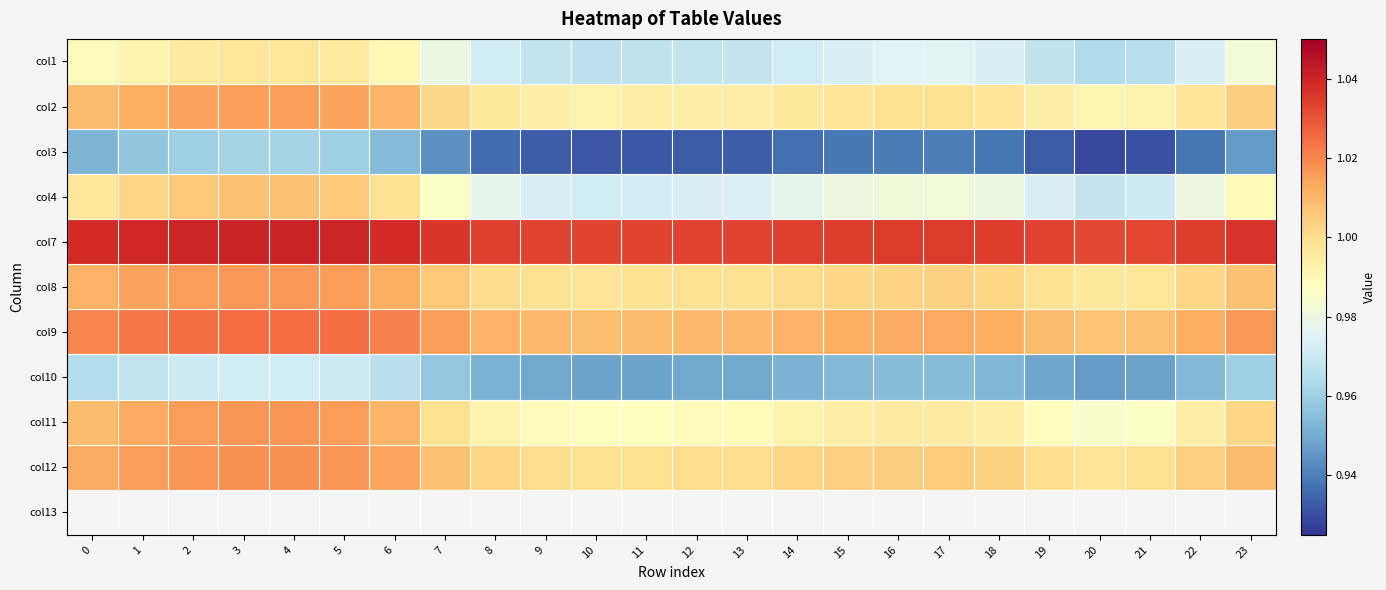

At 10, list the series in order from largest to smallest.

col7, col9, col12, col8, col2, col11, col4, col1, col10, col3